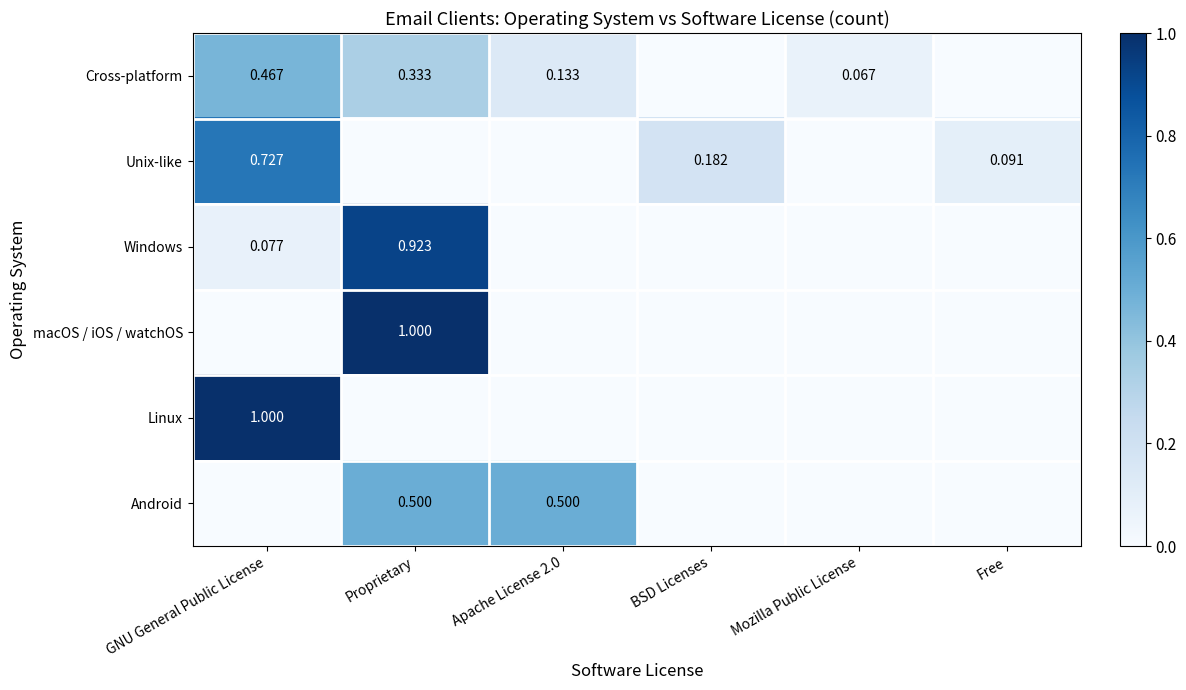

Which label corresponds to the smallest value in the chart?

BSD Licenses